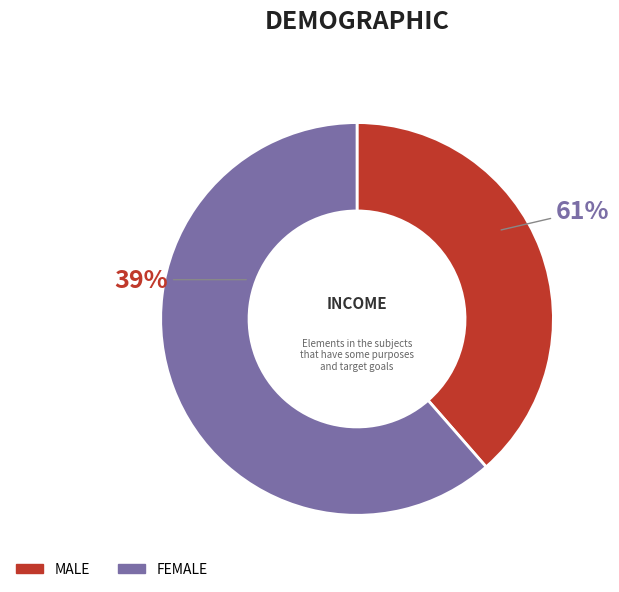

What is the total percentage of 1 and 0?

100.0%